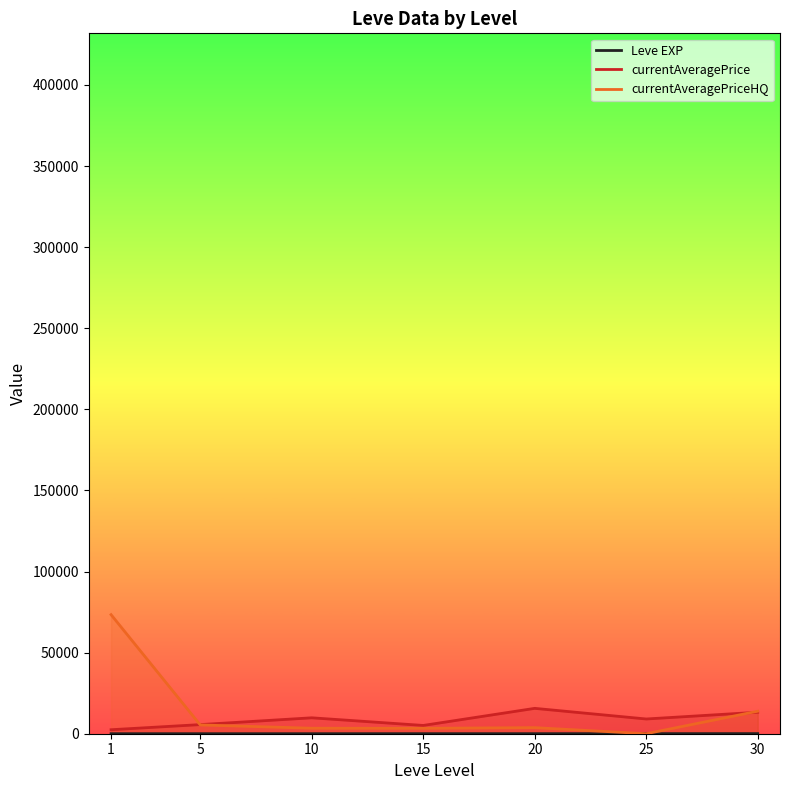

At which label is currentAveragePriceHQ closest to 36696?

30